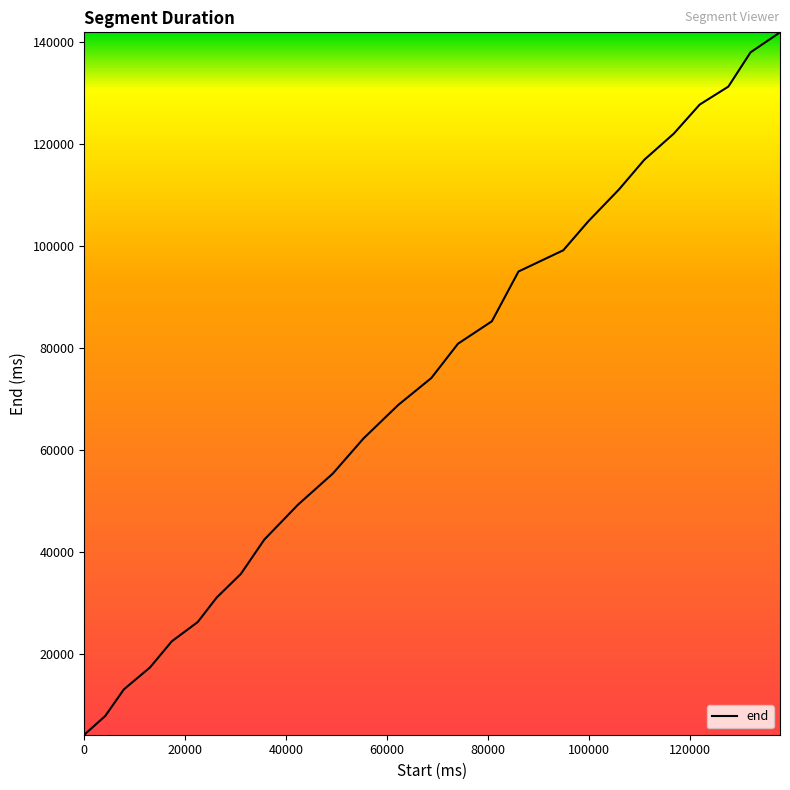

What is the smallest value displayed?

4160